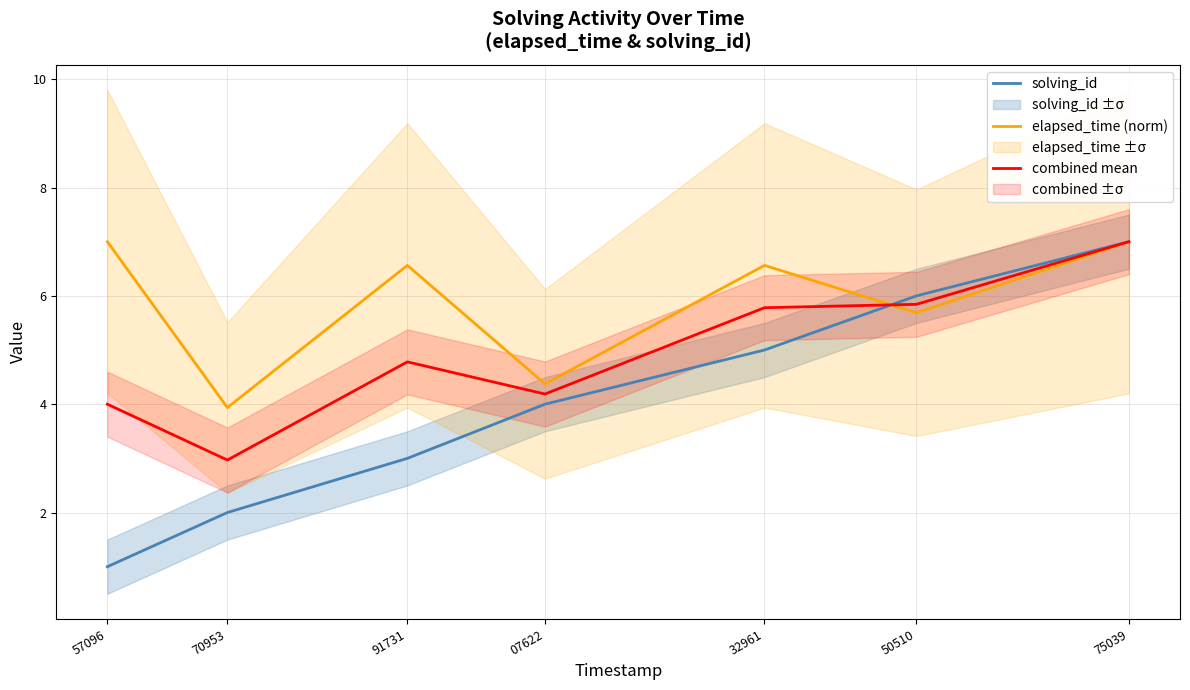

Is the value of solving_id at 50510 greater than the value of combined mean at 57096?

Yes